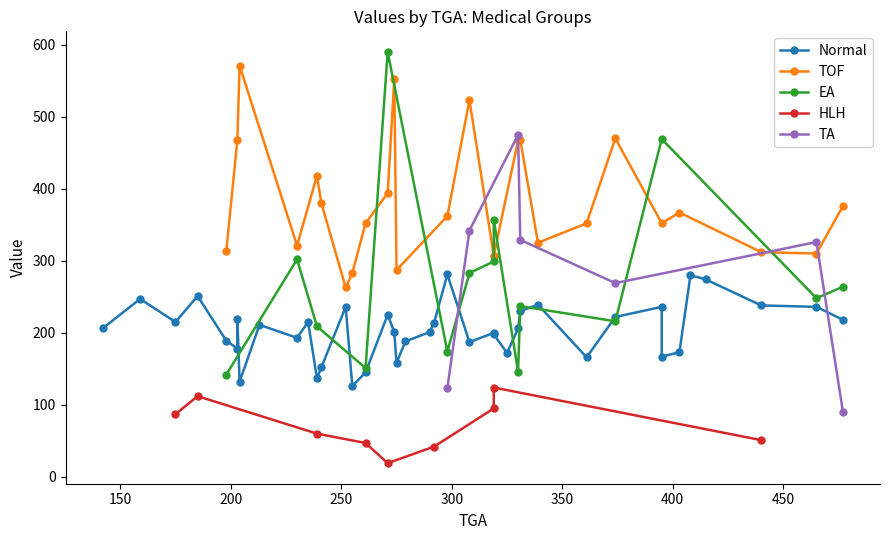

What is the lowest value of the TA series?

90